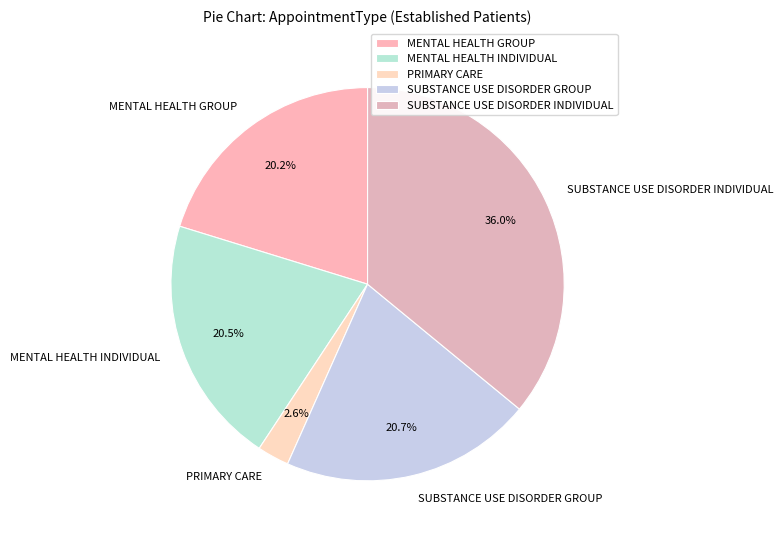

Which has a higher value, PRIMARY CARE or SUBSTANCE USE DISORDER INDIVIDUAL?

SUBSTANCE USE DISORDER INDIVIDUAL